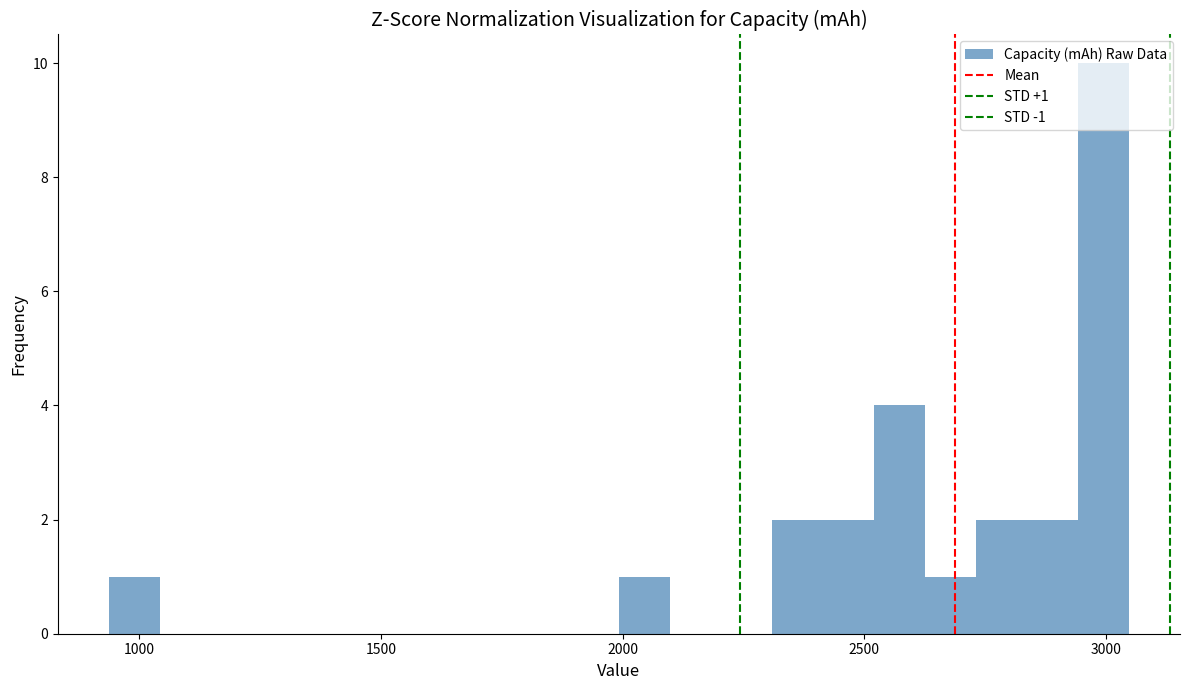

Read against the x-axis, roughly where is the centre of the tallest bar?

3000